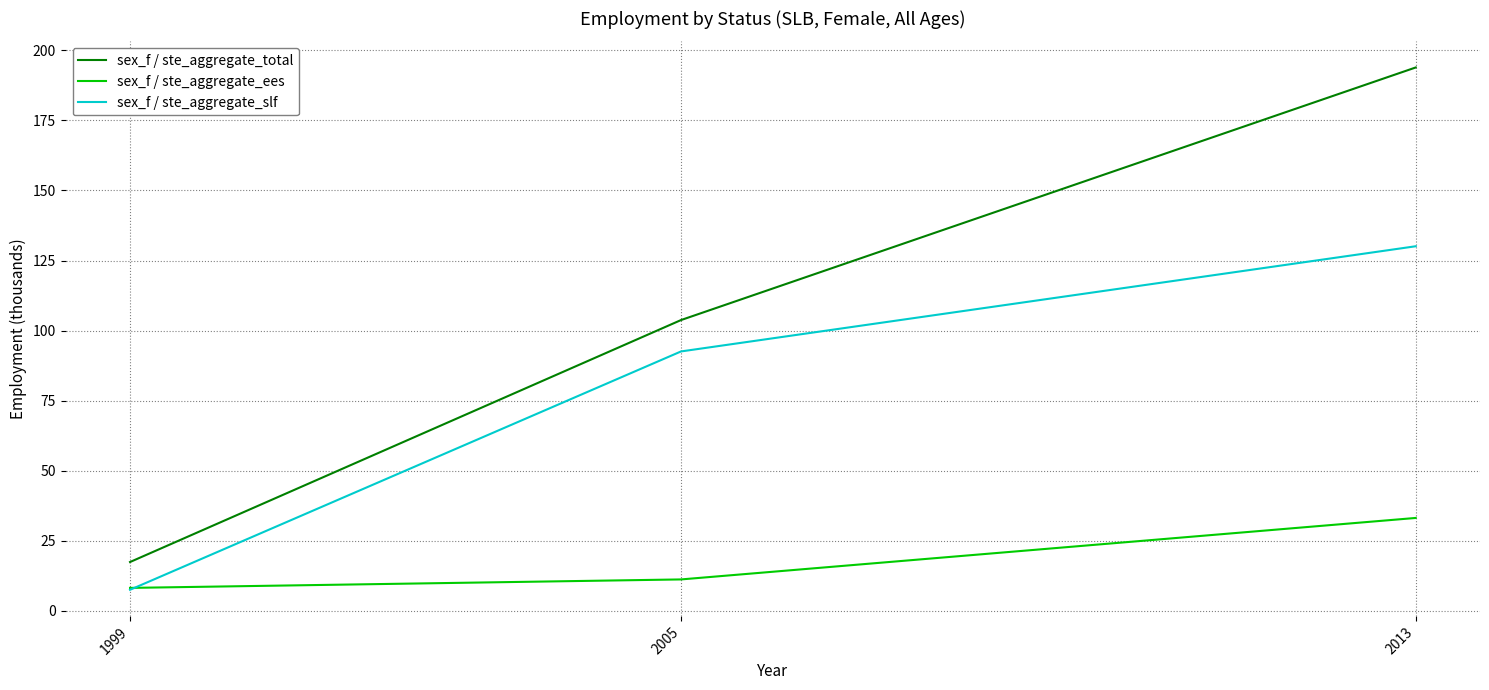

How many lines are shown in the chart?

3